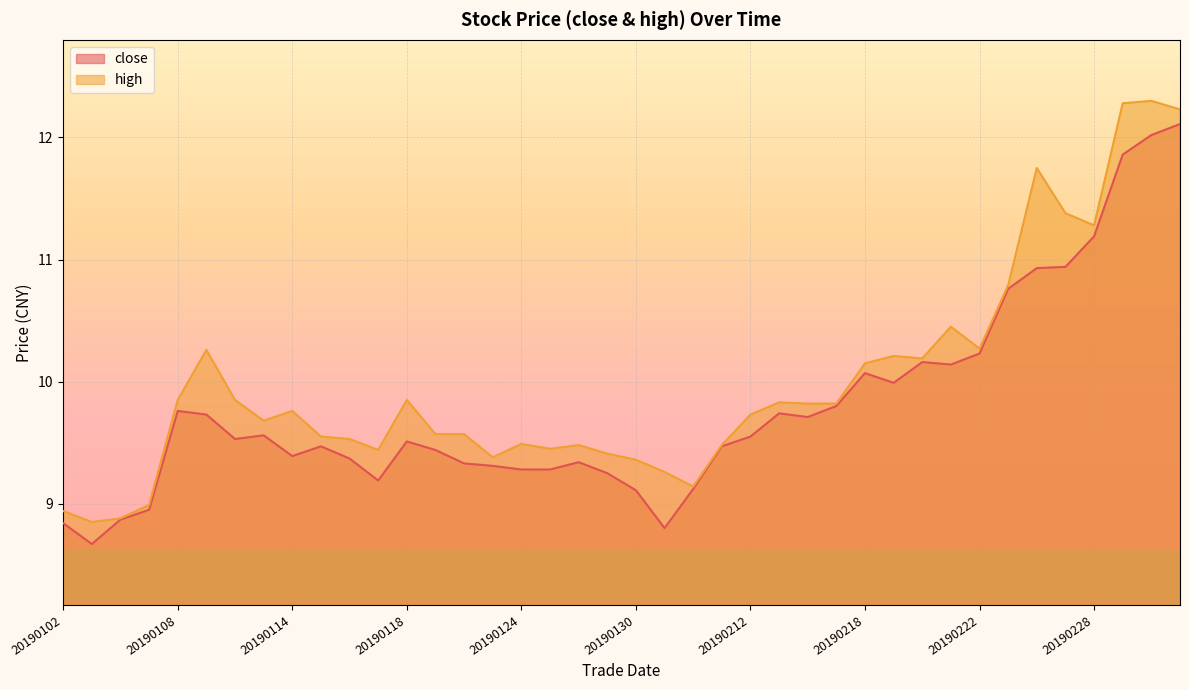

Read the high value at 20190226.

11.8